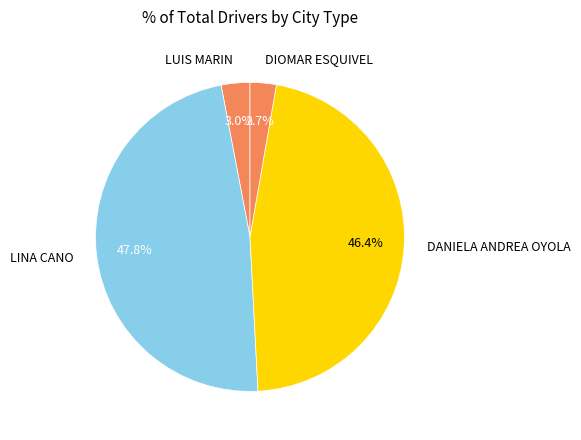

Count the number of slices in the pie.

4